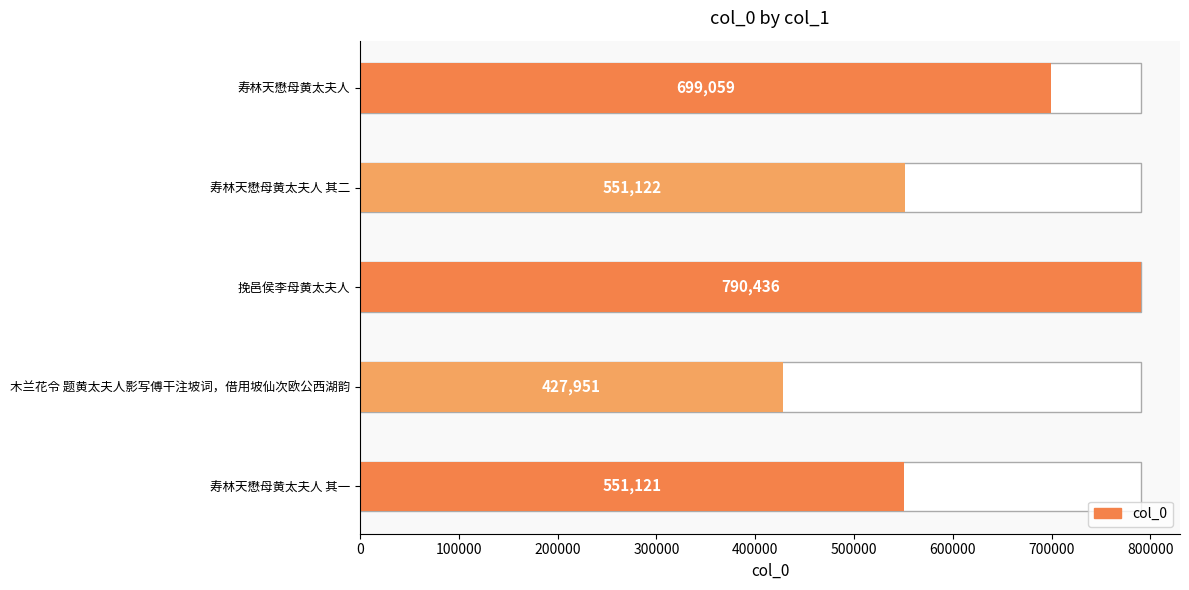

What is the maximum value shown in the chart?

790436